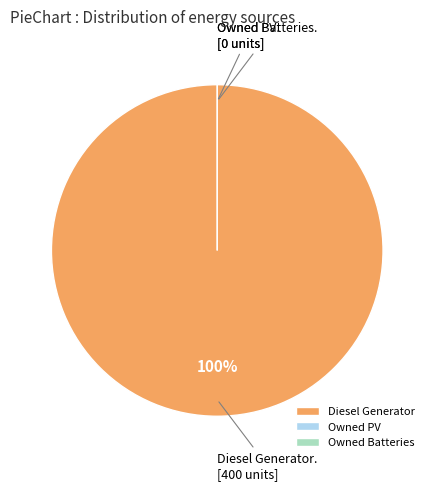

Which slice is the largest?

Diesel Generator